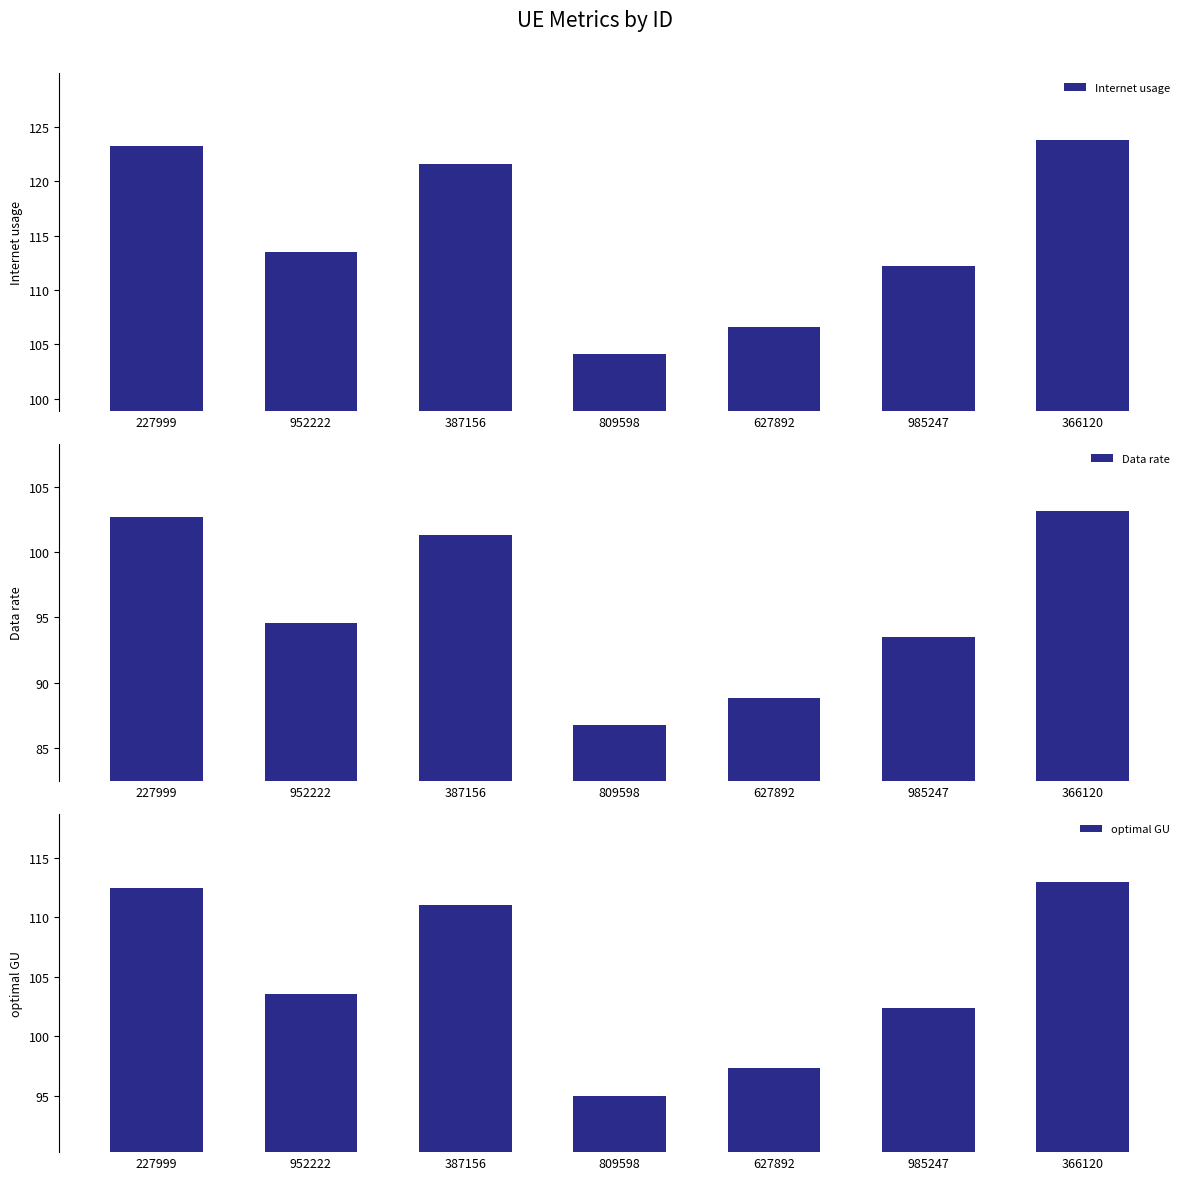

Does the chart contain any negative values?

No